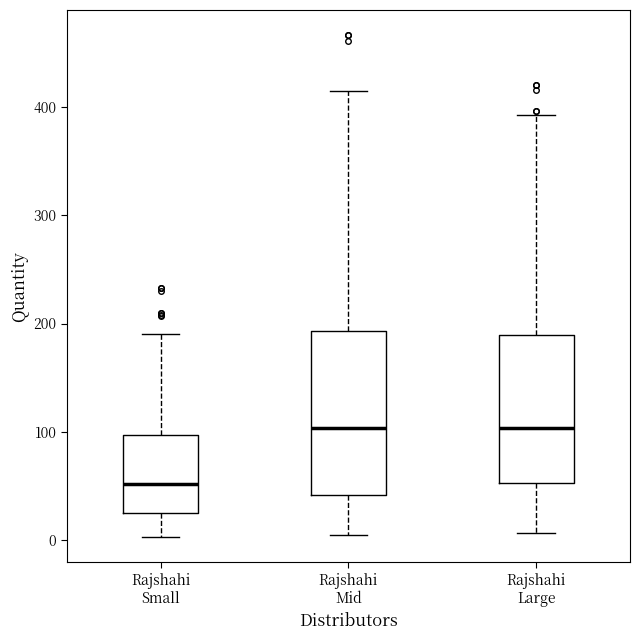

Reading left to right, read every box against the y-axis: the position of its median line, the range the box covers, and the ends of its whiskers. The values are not printed on the chart, so give them approximately, as read against the axis.

Rajshahi Small: median 50, box 30 to 100, whiskers 0 to 190
Rajshahi Mid: median 100, box 40 to 190, whiskers 10 to 410
Rajshahi Large: median 100, box 50 to 190, whiskers 10 to 390